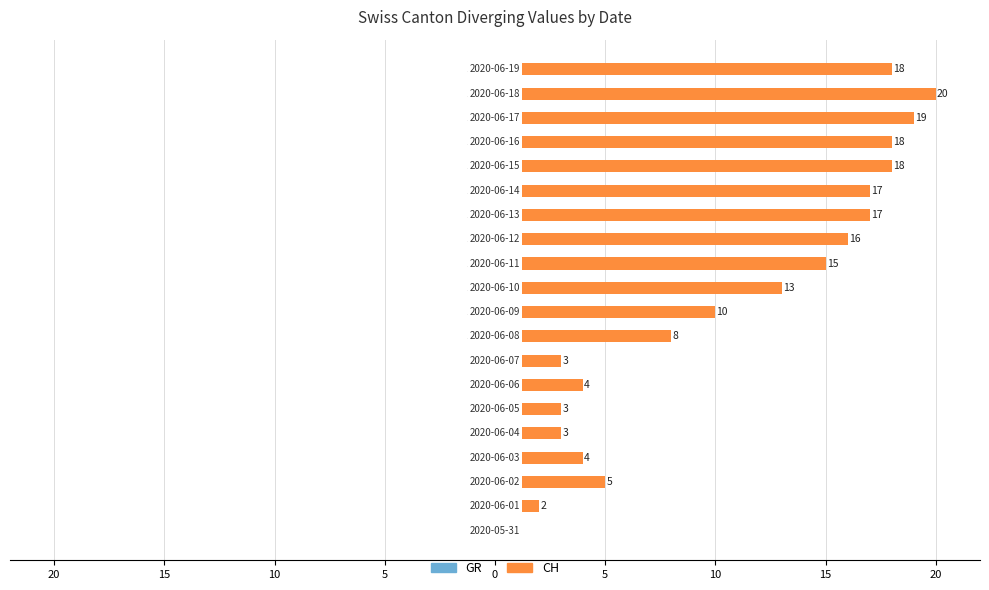

What value does the GR series have at 14?

-1